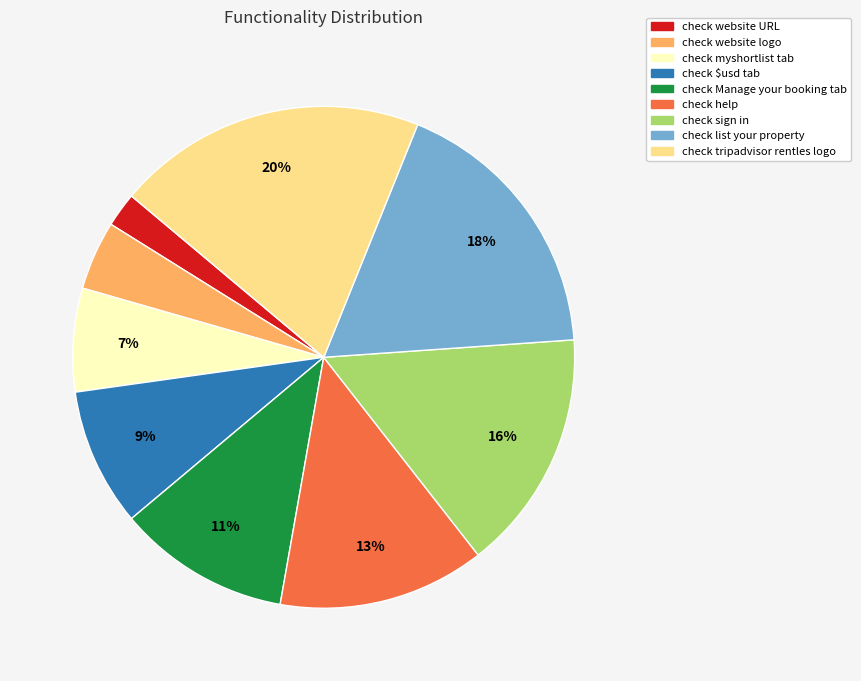

Between check list your property and check Manage your booking tab, which is larger?

check list your property